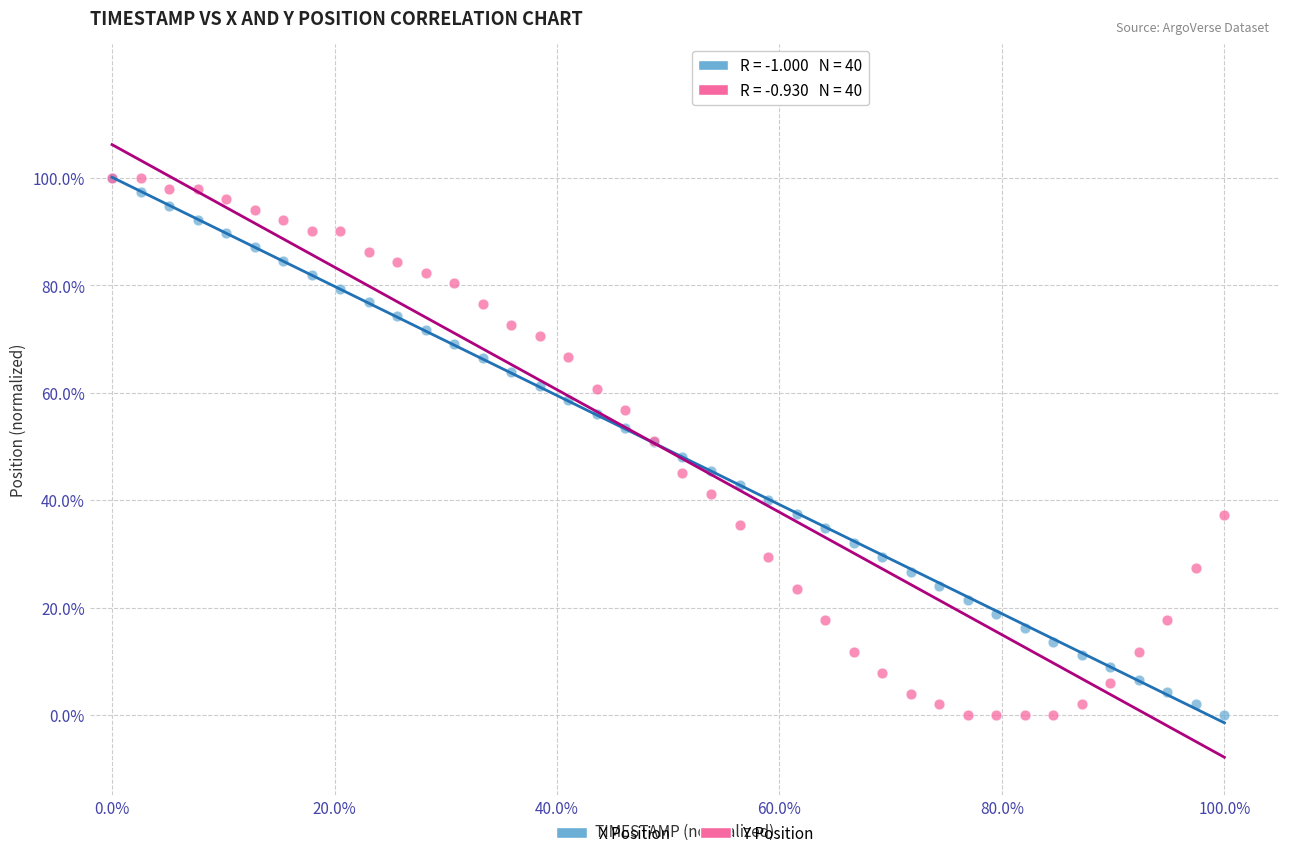

What are all the series names shown in the legend?

X Position, Y Position